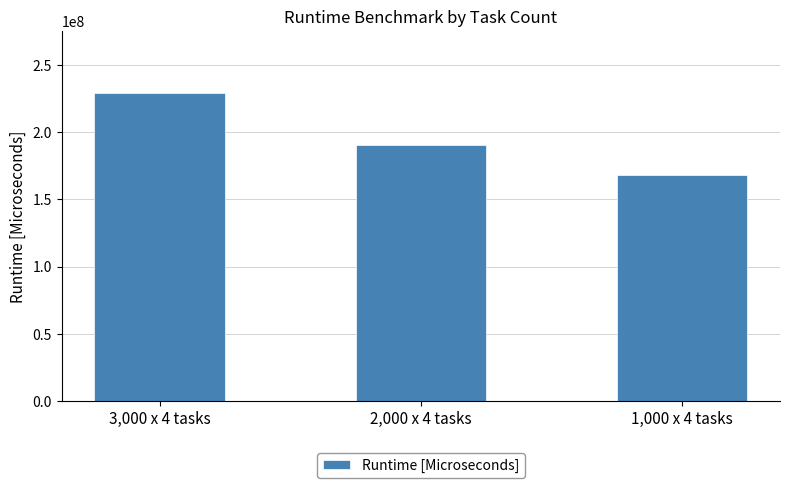

The value at 2,000 x 4 tasks is 298484745. True or false?

False